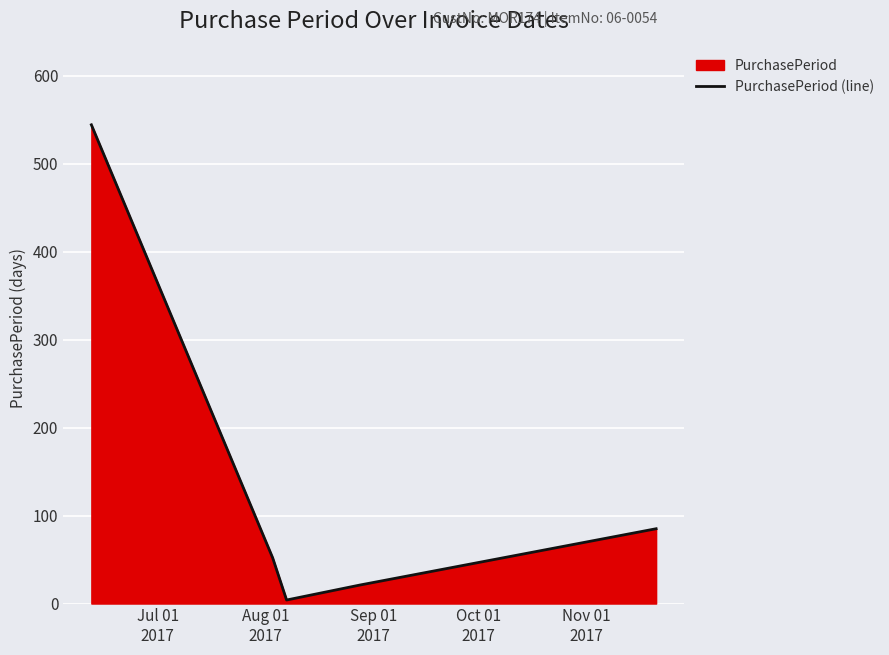

What is the greatest value displayed?

544